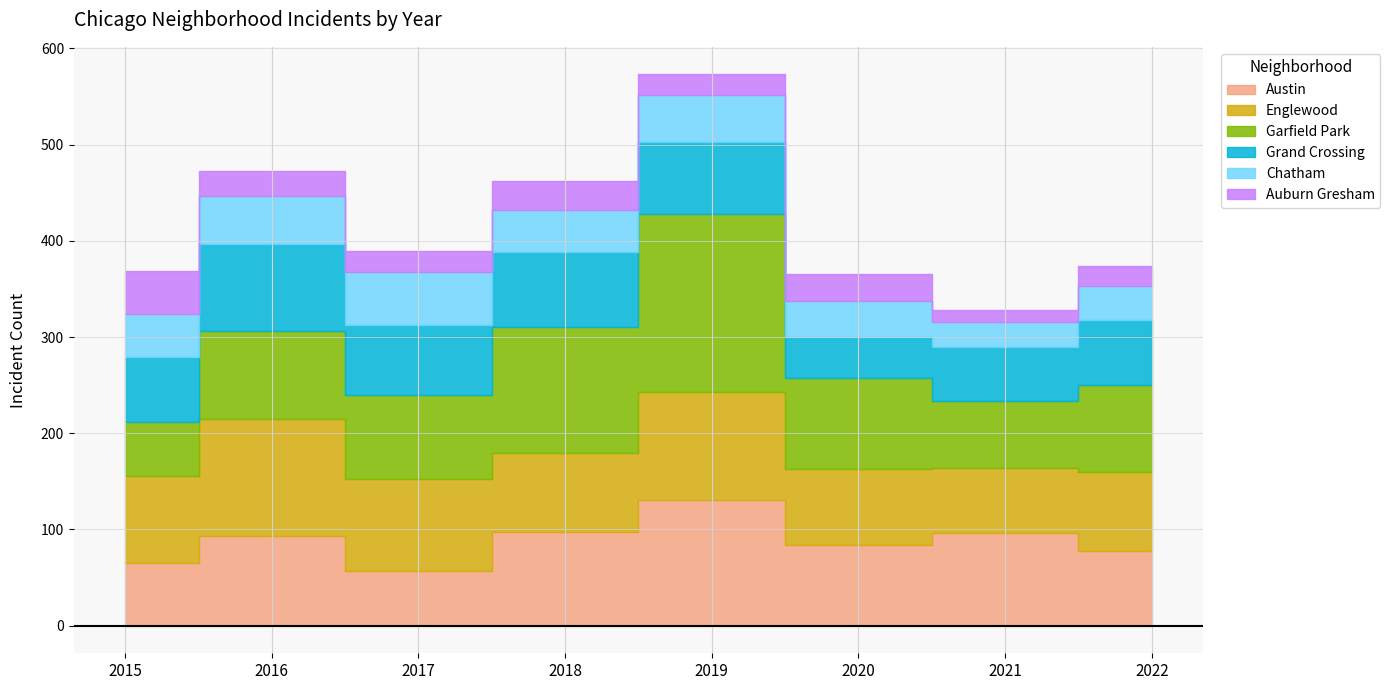

What is the difference between the highest and lowest values at 2019?

164